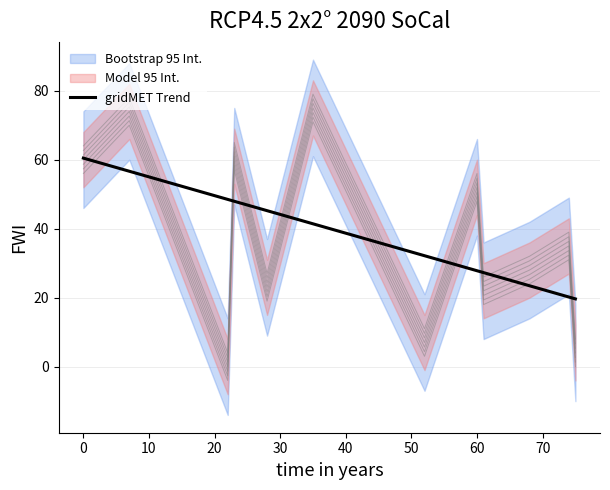

What is the sum of all values?

509.0